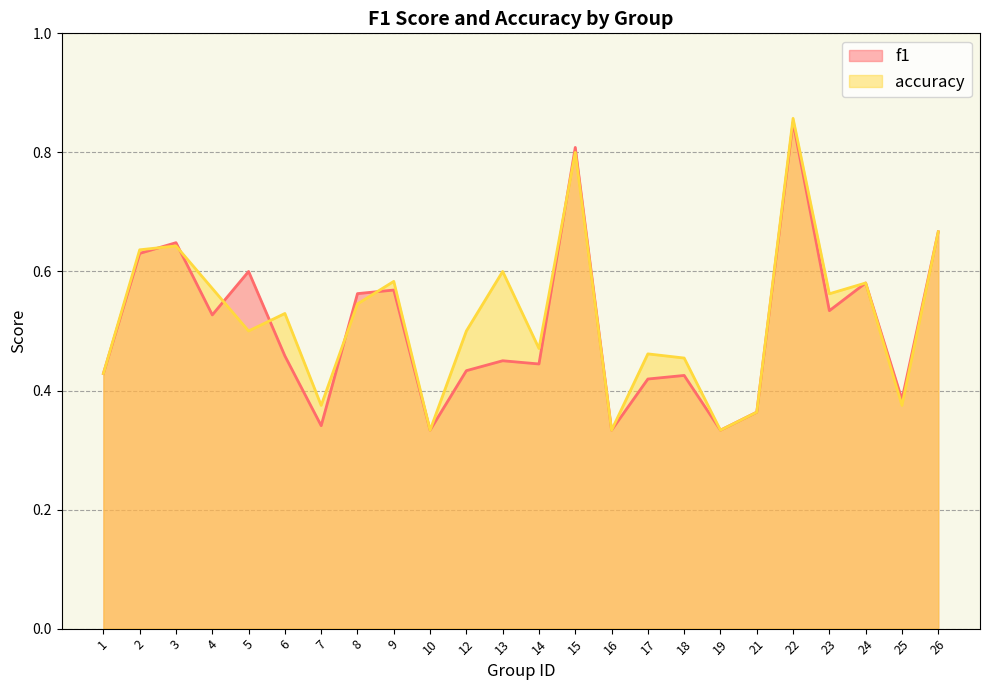

Between 5 and 17, which series saw the biggest shift?

f1